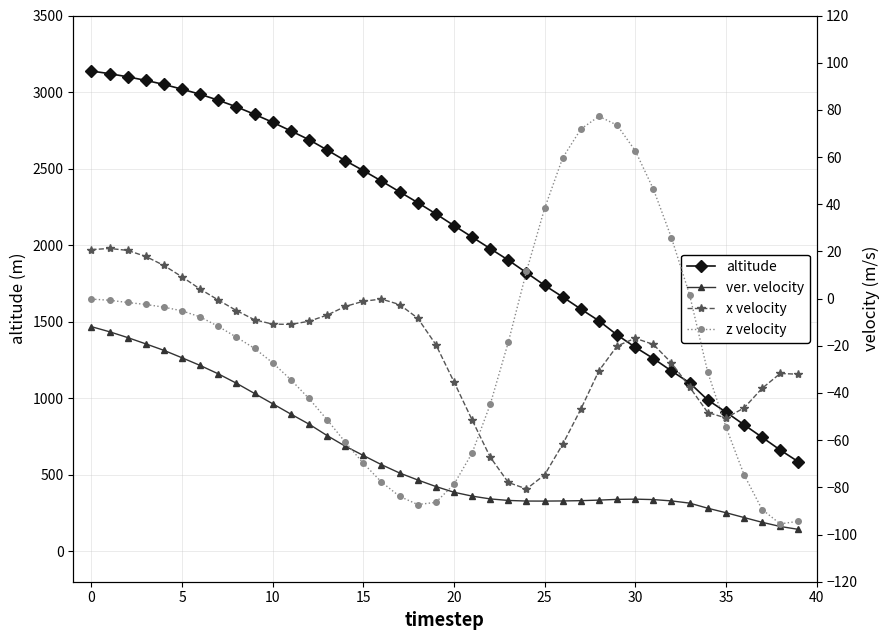

What is the label of the 24th point from the right?

16